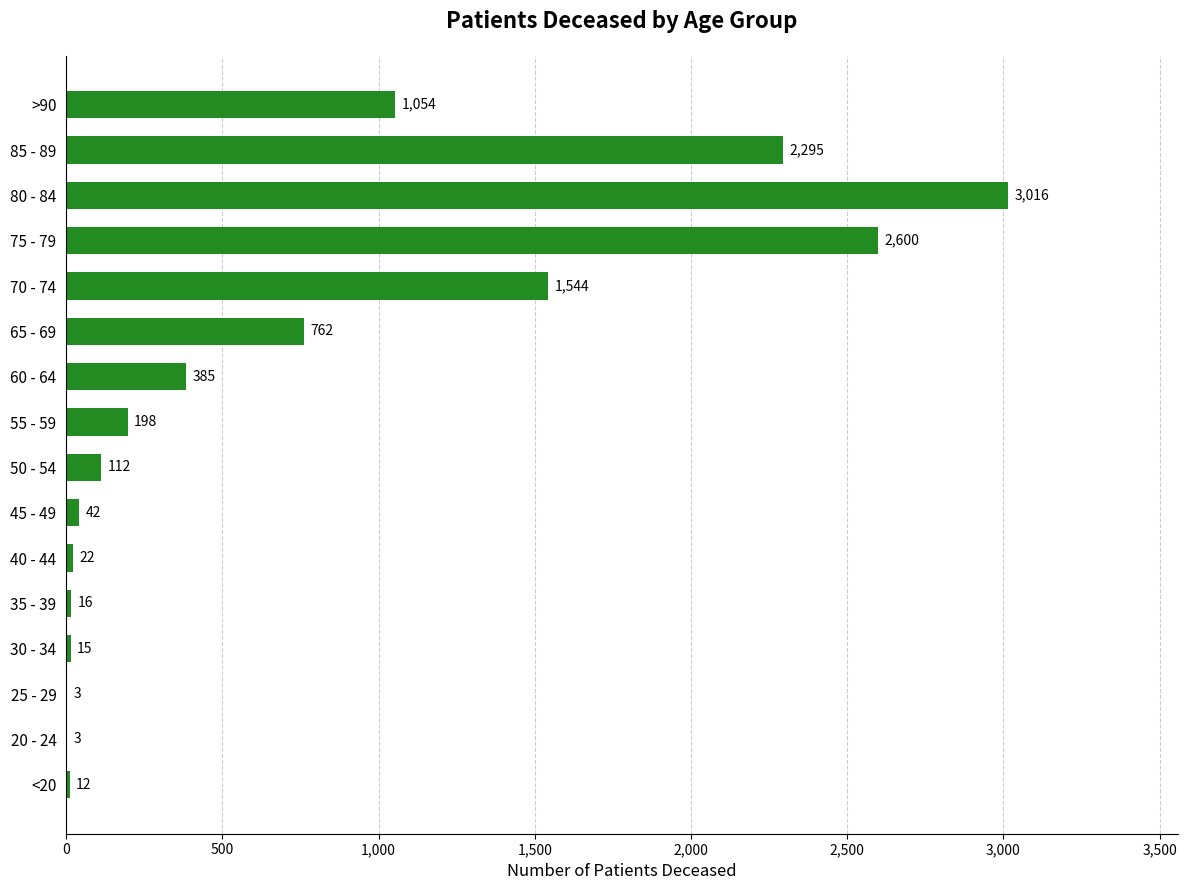

Between 45 - 49 and <20, which is larger?

45 - 49